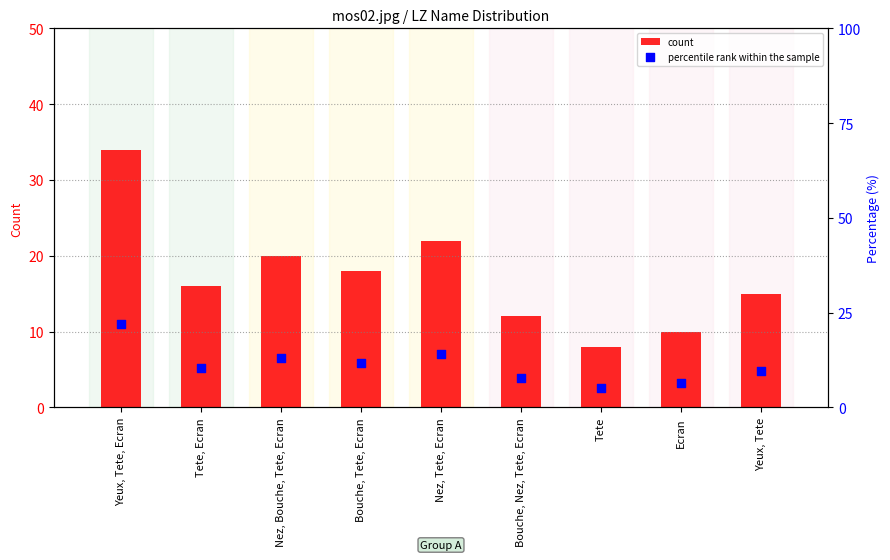

At how many categories does at least one series exceed 9?

8